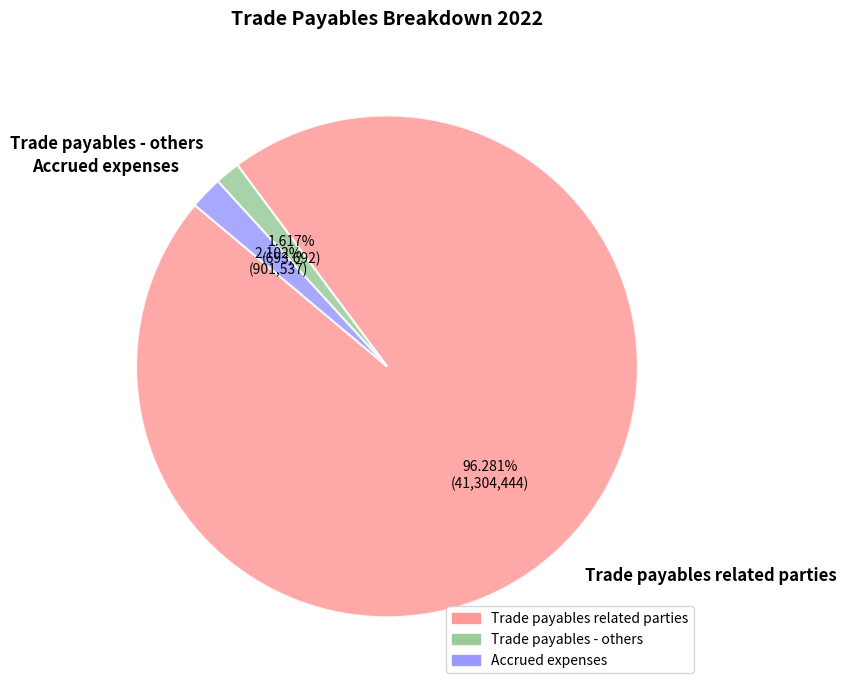

Combined, do Trade payables - others and Trade payables related parties account for over 50%?

Yes